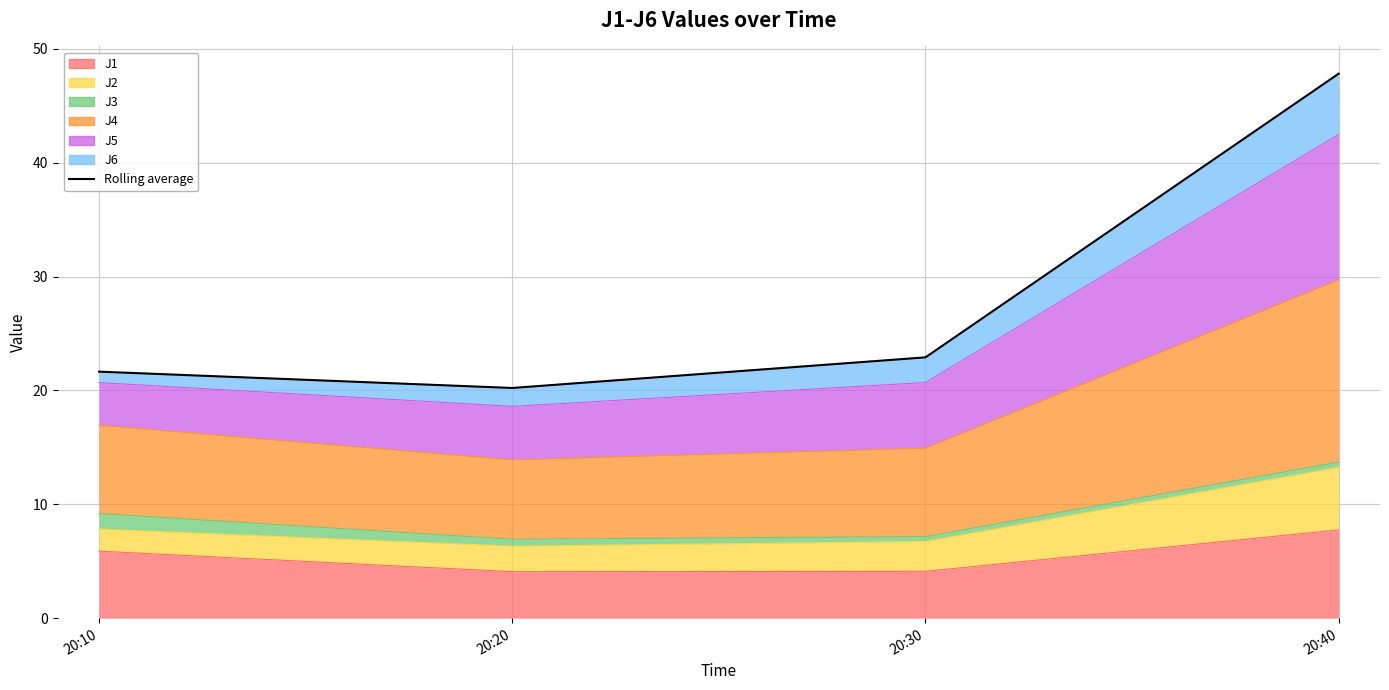

True or false: the data shows 10.0 at 20:40.

False